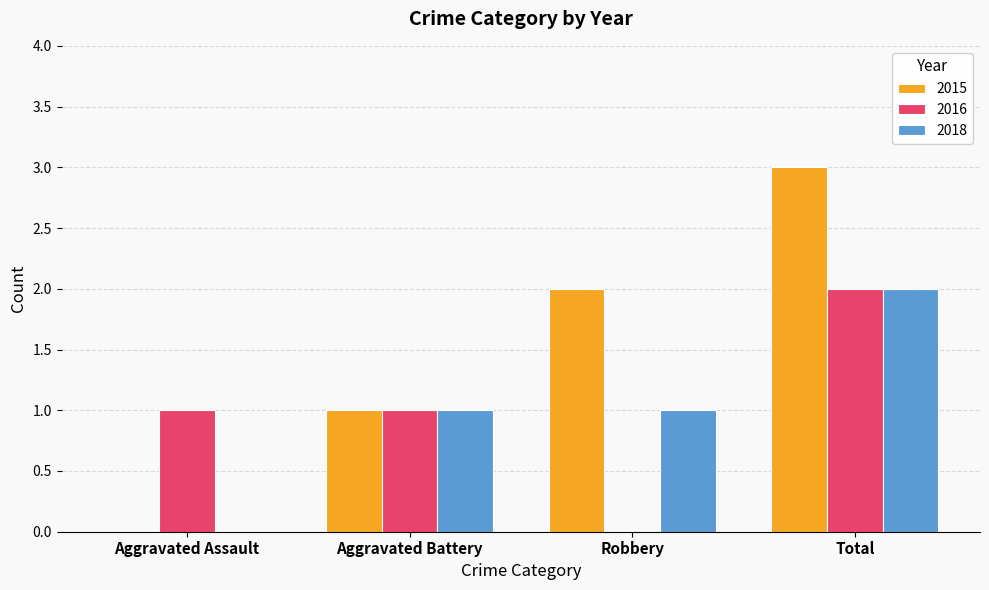

Reading right to left, extract all data points from this chart.

2015: 3	2	1	0
2016: 2	0	1	1
2018: 2	1	1	0